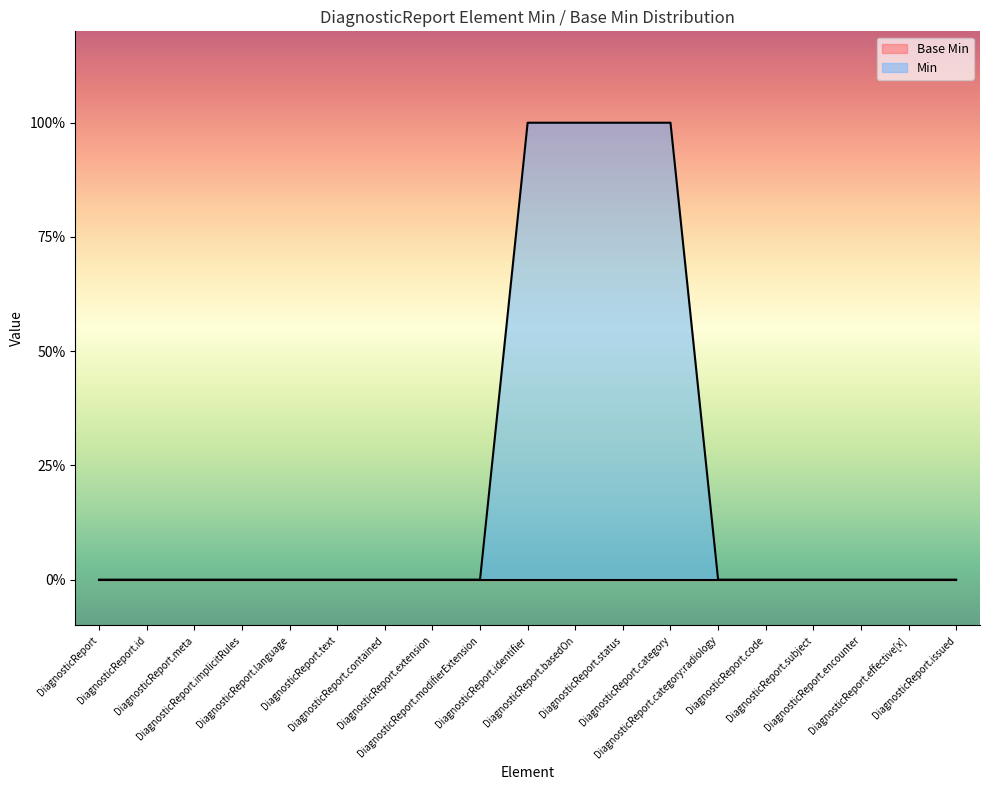

What is the value of the 12th point from the left?

1